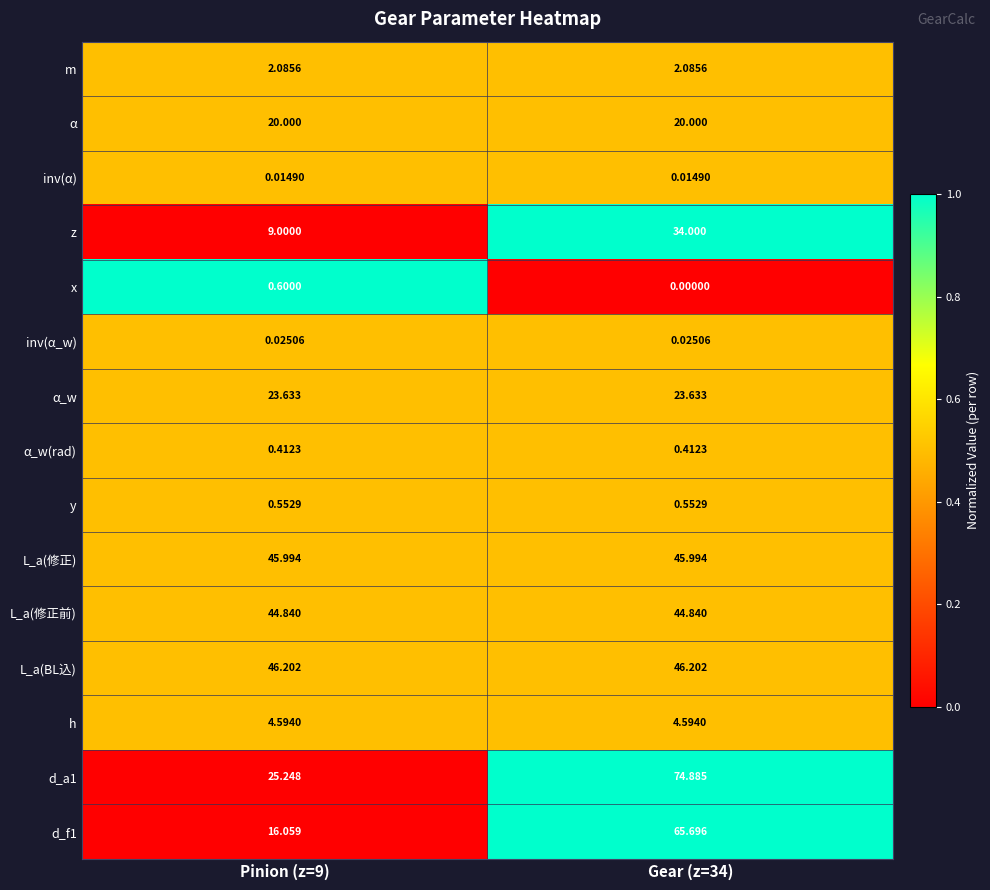

Is the value of L_a(修正前) at Pinion (z=9) greater than the value of x at Gear (z=34)?

Yes